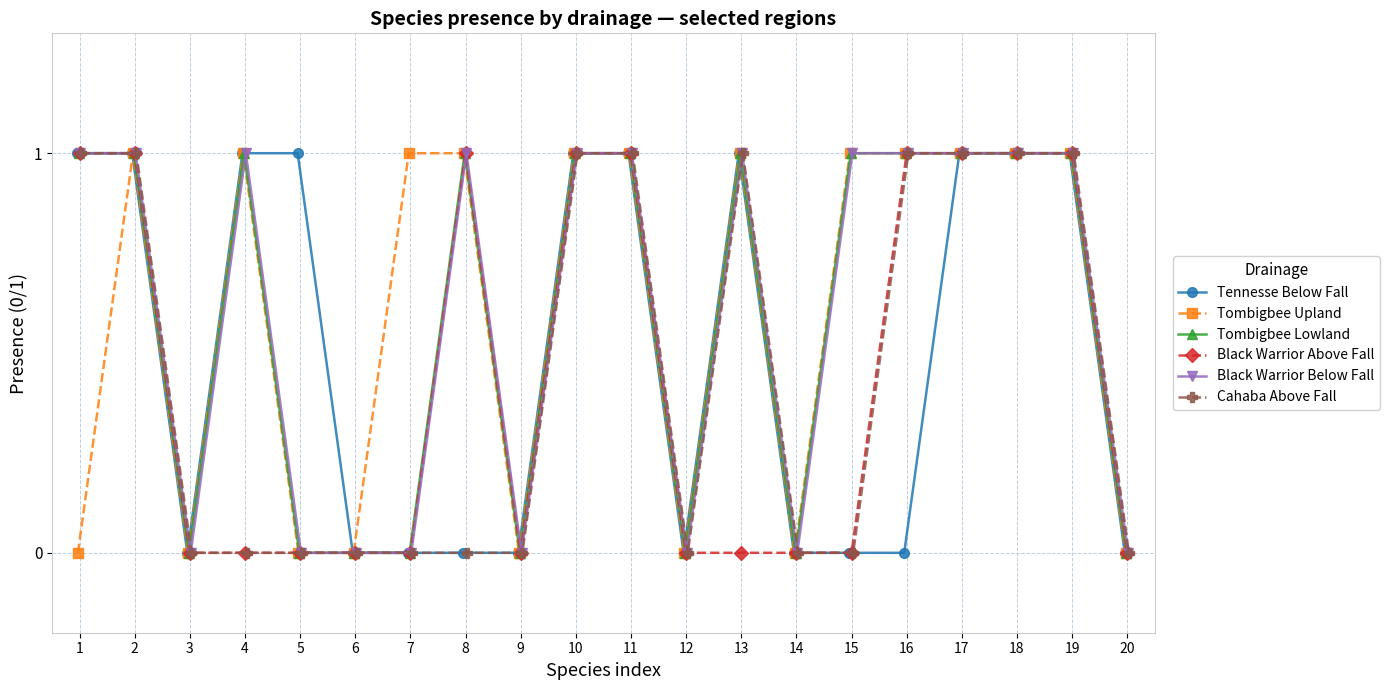

The Tombigbee Lowland series shows 1 at 19. True or false?

True